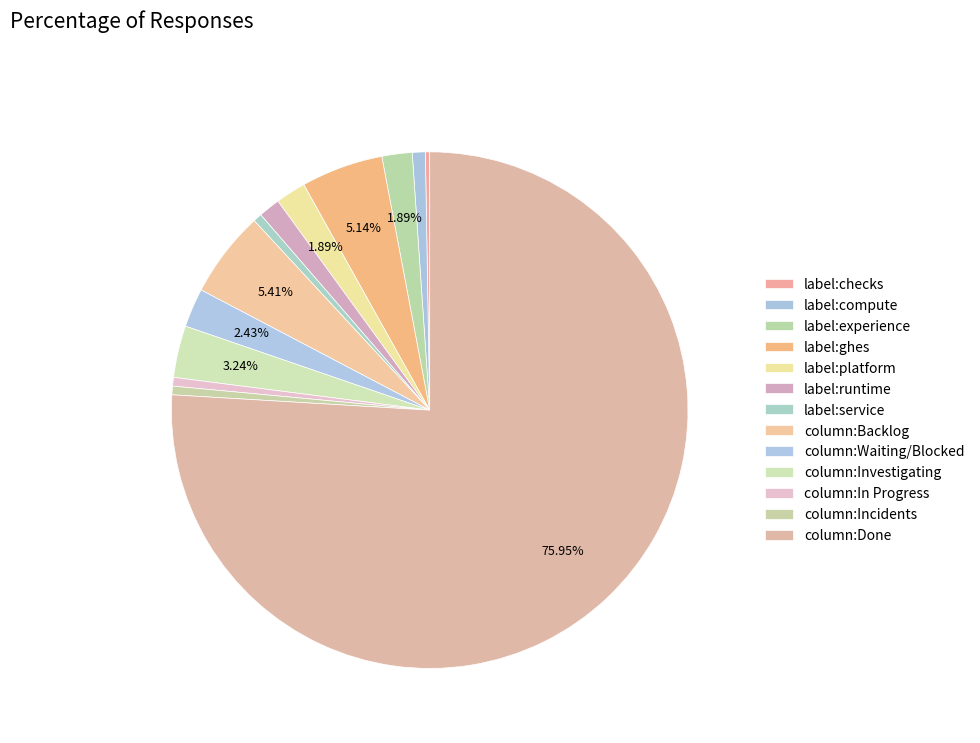

To the nearest percent, what is the difference between the largest and smallest slice percentages?

76%